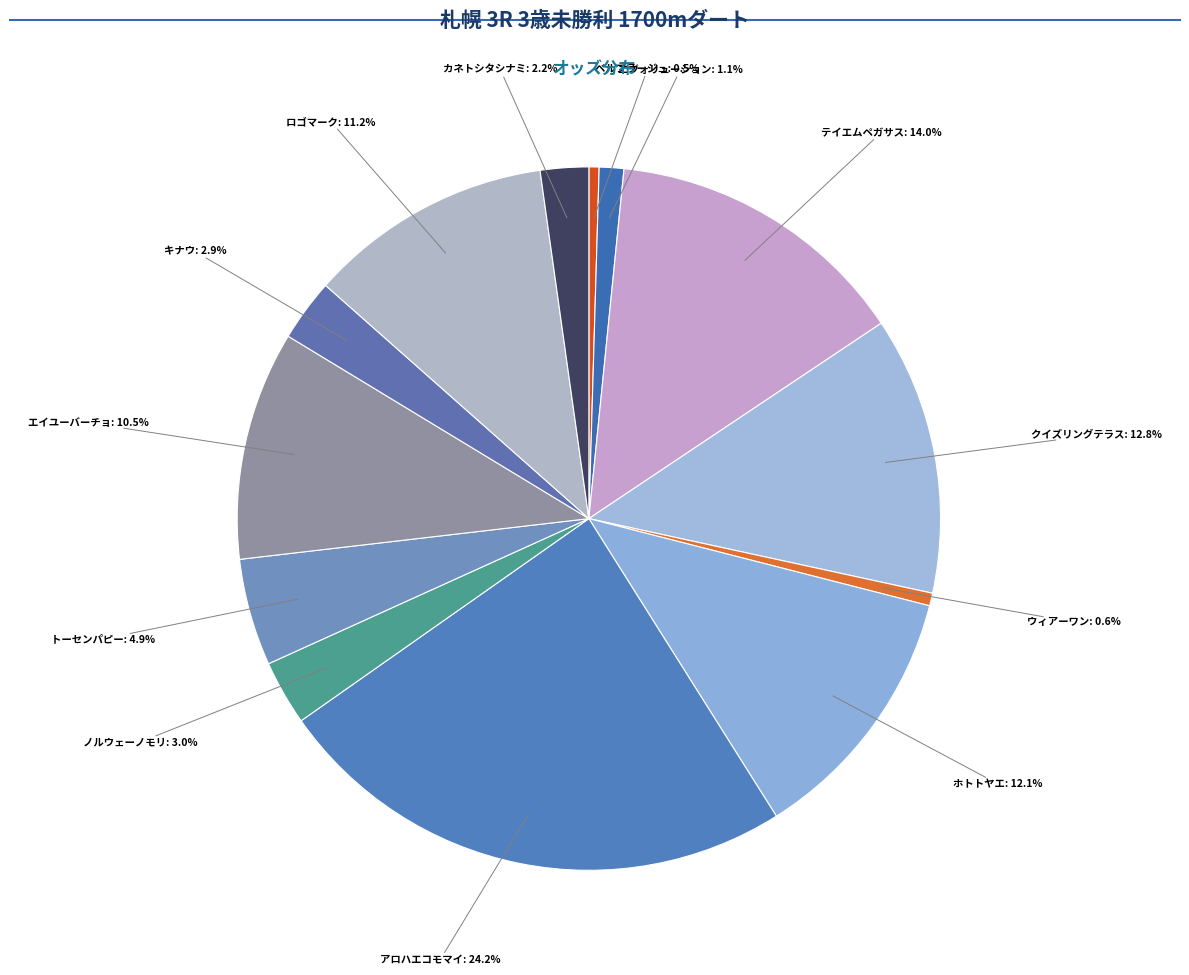

Is there any slice that represents more than half of the pie?

No